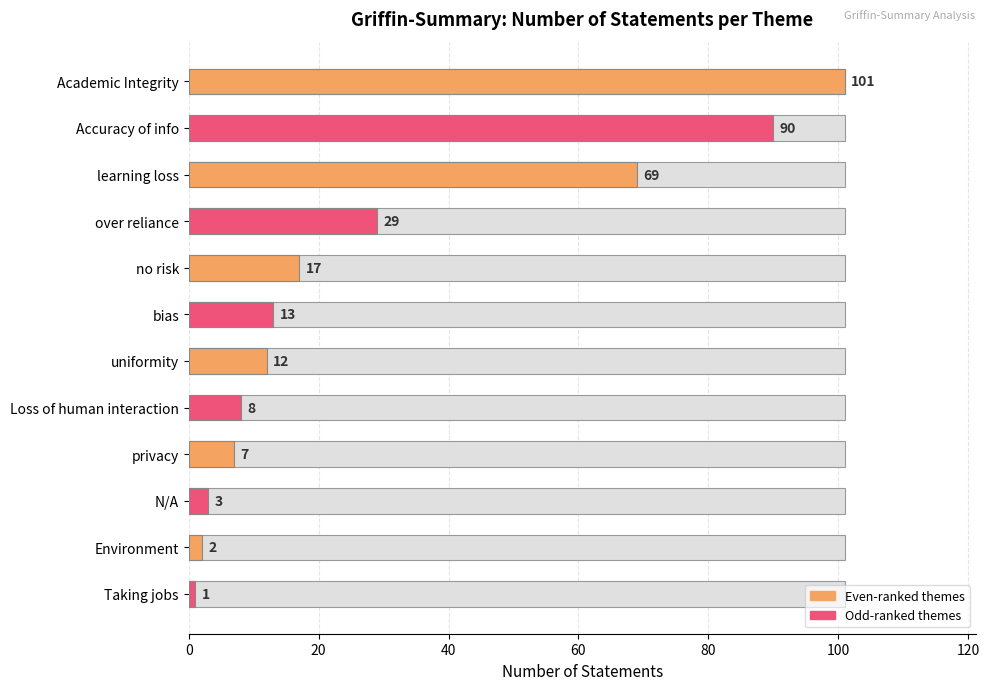

How many bars are there in total?

12